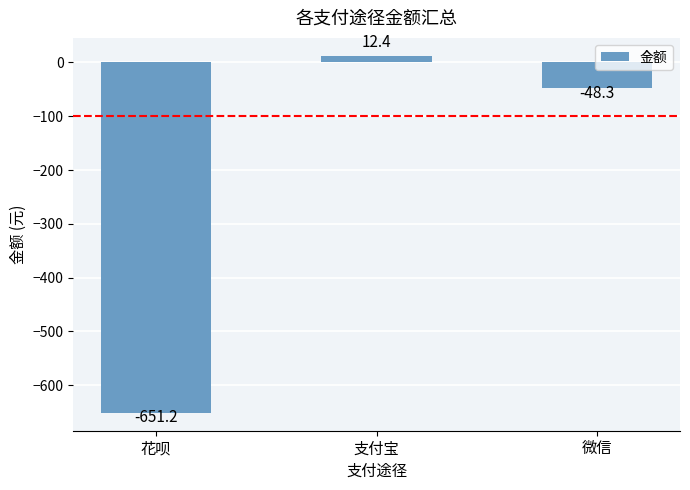

What position from the right is 微信?

1